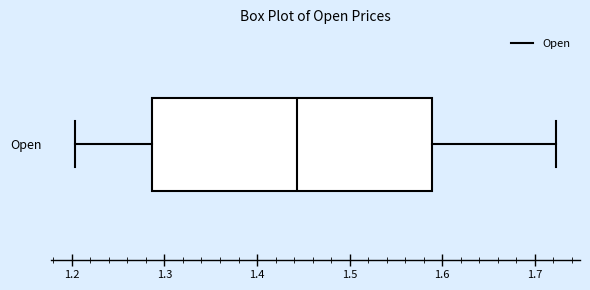

Read this box plot against the x-axis: the position of the median line, the range covered by the box, and the ends of both whiskers. The values are not printed on the chart, so give them approximately, as read against the axis.

median 1.44, box 1.29 to 1.59, whiskers 1.20 to 1.72